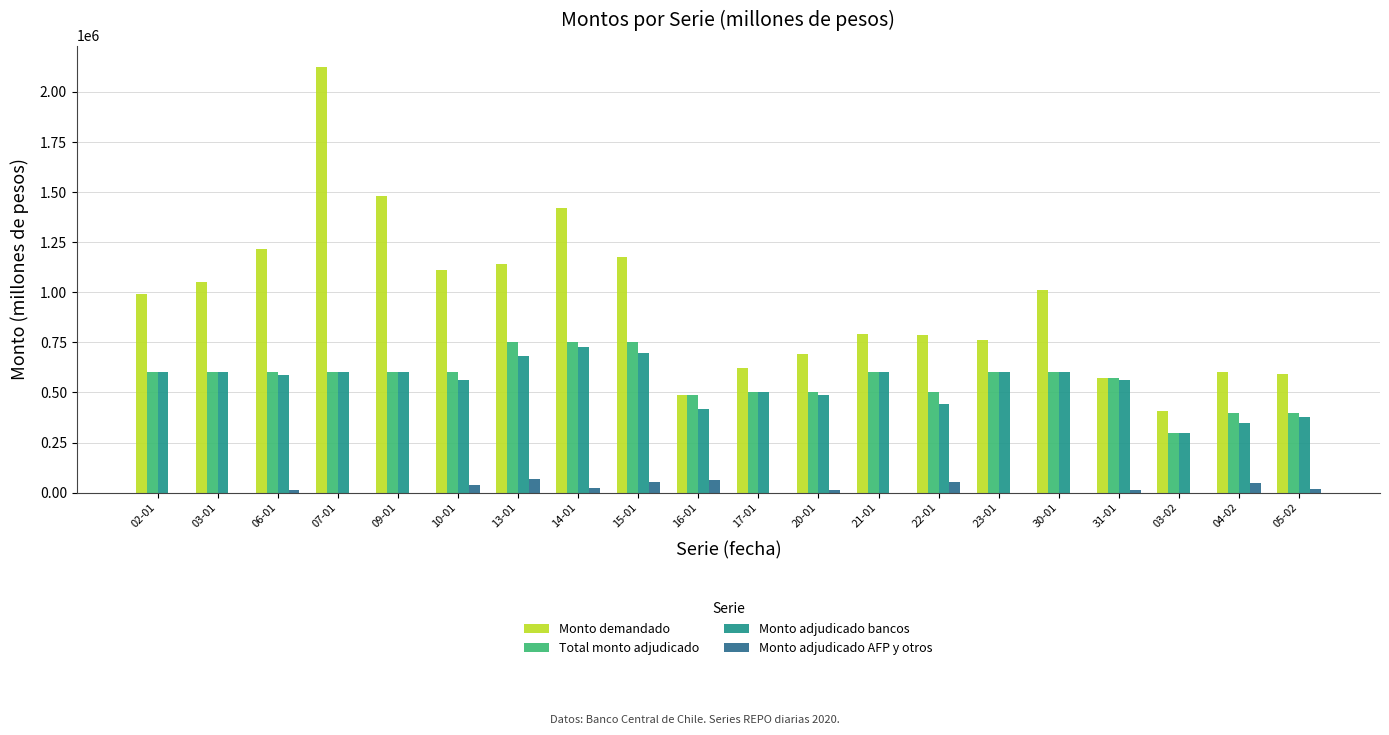

What is the maximum value for Monto demandado?

2125000